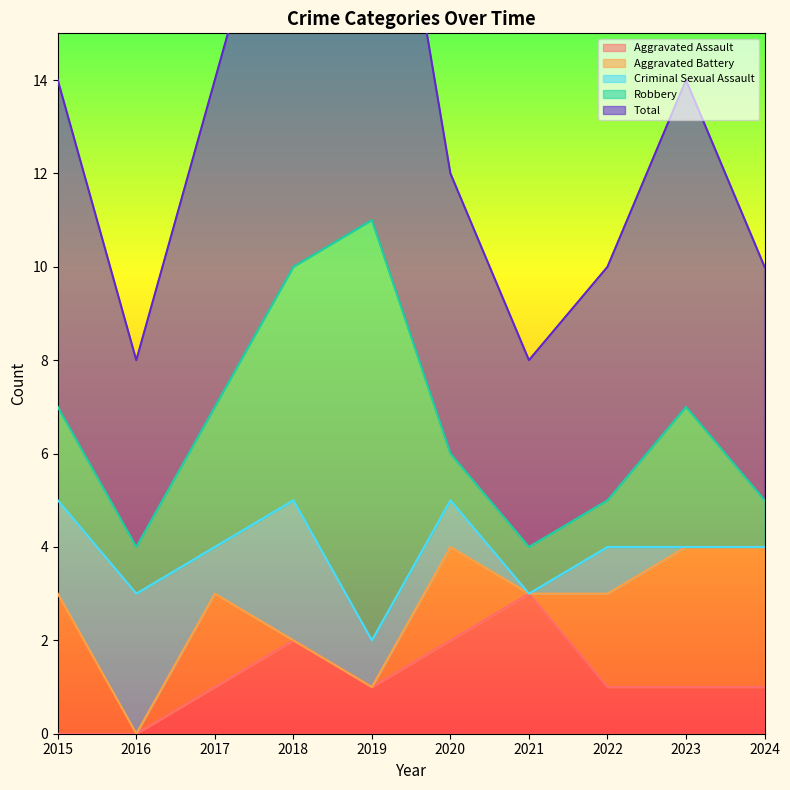

Reading left to right, extract all data points from this chart.

Aggravated Assault: 2015=0	2016=0	2017=1	2018=2	2019=1	2020=2	2021=3	2022=1	2023=1	2024=1
Aggravated Battery: 2015=3	2016=0	2017=2	2018=0	2019=0	2020=2	2021=0	2022=2	2023=3	2024=3
Criminal Sexual Assault: 2015=2	2016=3	2017=1	2018=3	2019=1	2020=1	2021=0	2022=1	2023=0	2024=0
Robbery: 2015=2	2016=1	2017=3	2018=5	2019=9	2020=1	2021=1	2022=1	2023=3	2024=1
Total: 2015=7	2016=4	2017=7	2018=10	2019=11	2020=6	2021=4	2022=5	2023=7	2024=5